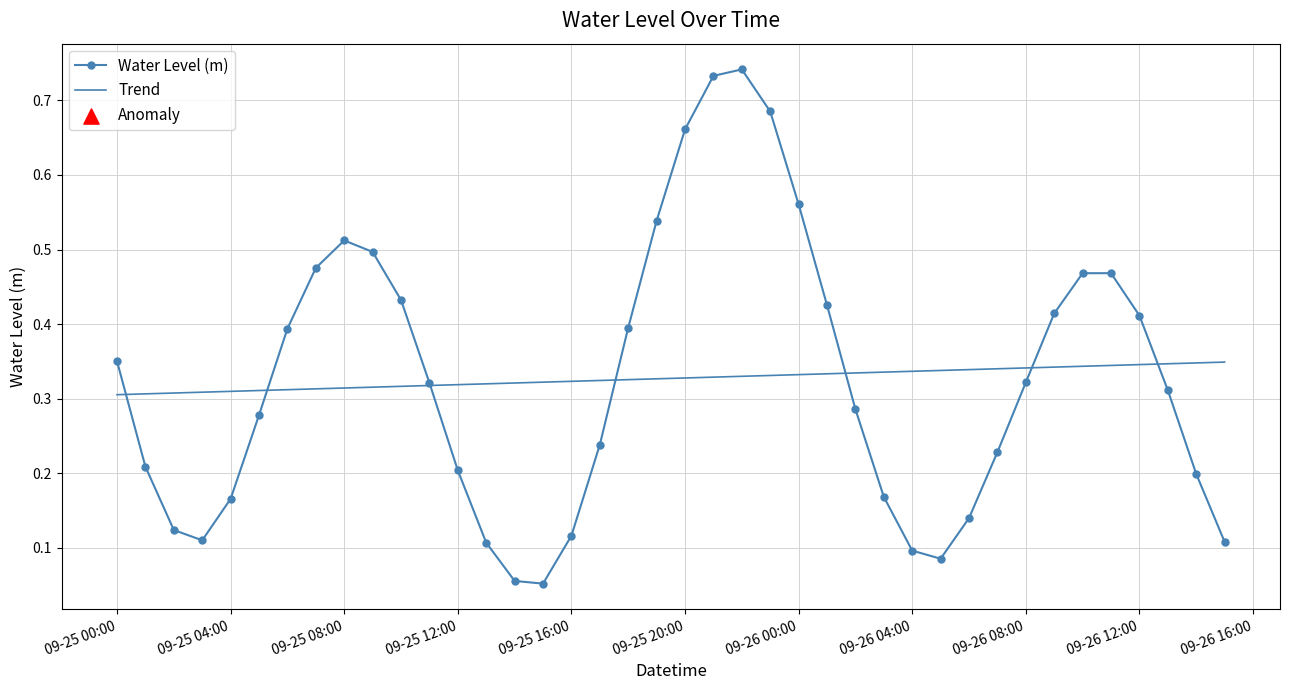

Which series has the widest spread of values?

Water Level (m)